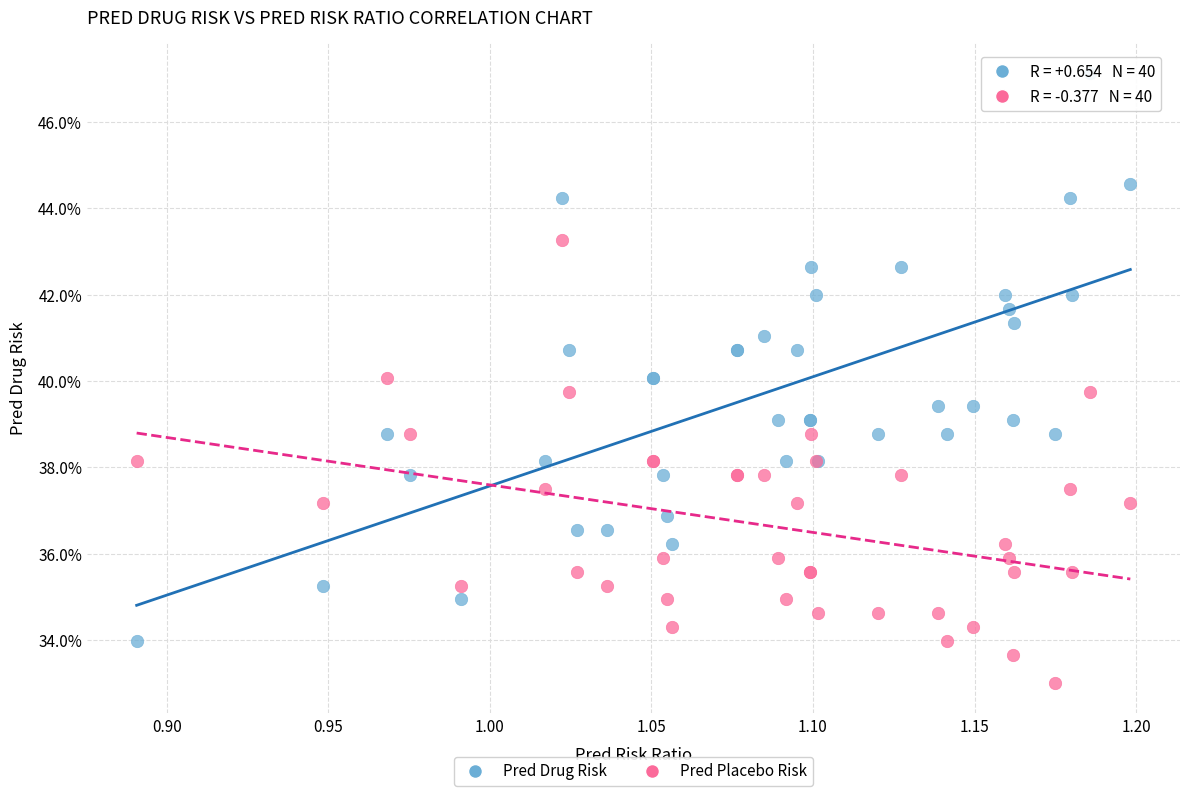

What are all the series names shown in the legend?

Pred Drug Risk, Pred Placebo Risk